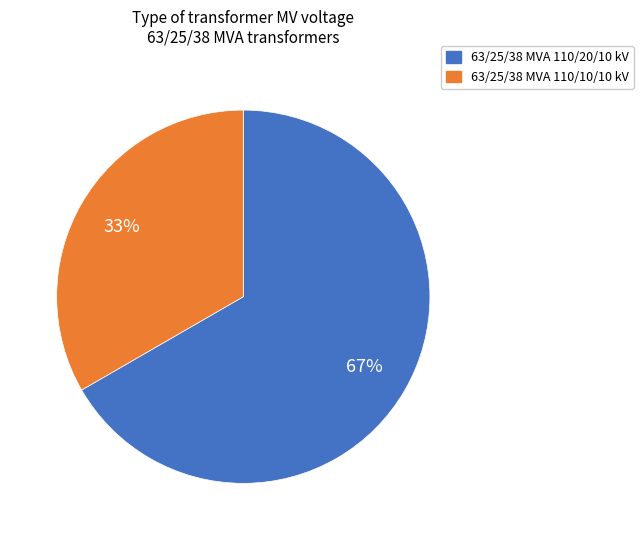

To the nearest percent, what is the average slice percentage?

50%